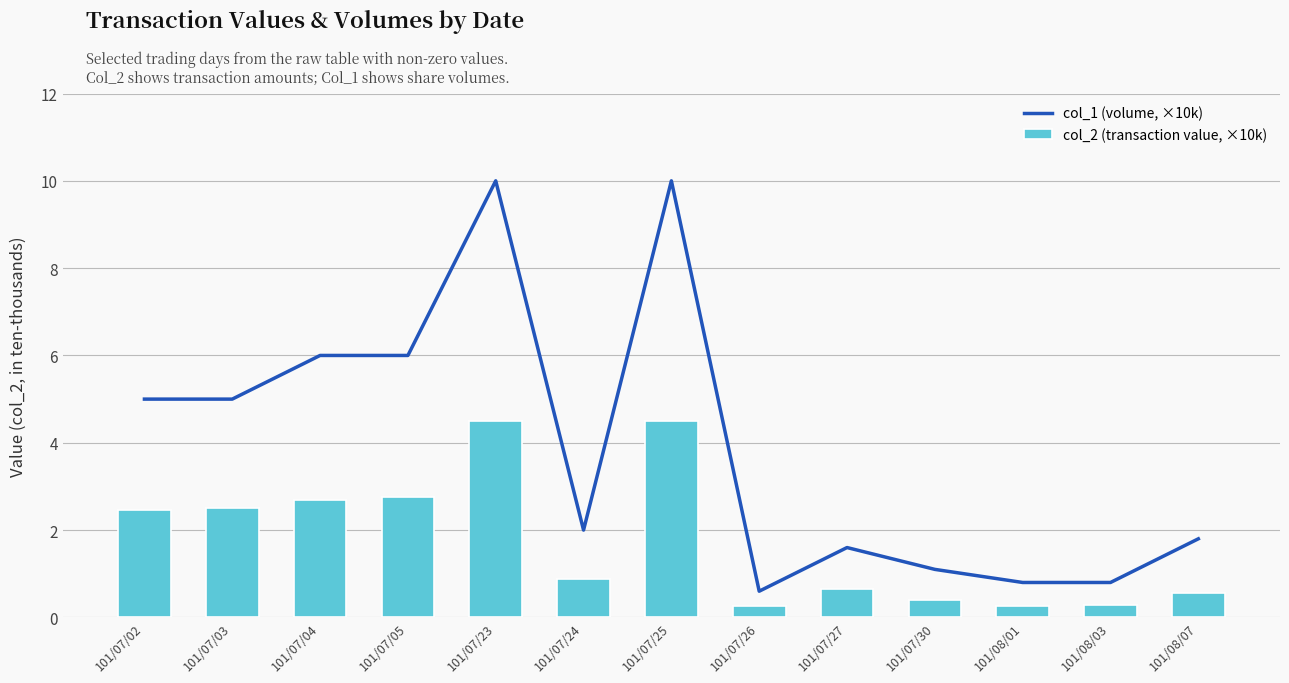

Where is col_2 (transaction value, ×10k) nearest to the value 2?

101/07/02